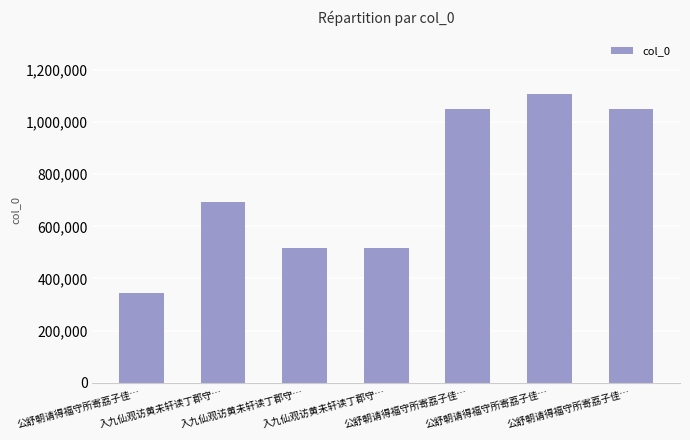

What is the sum of all values?

5277518